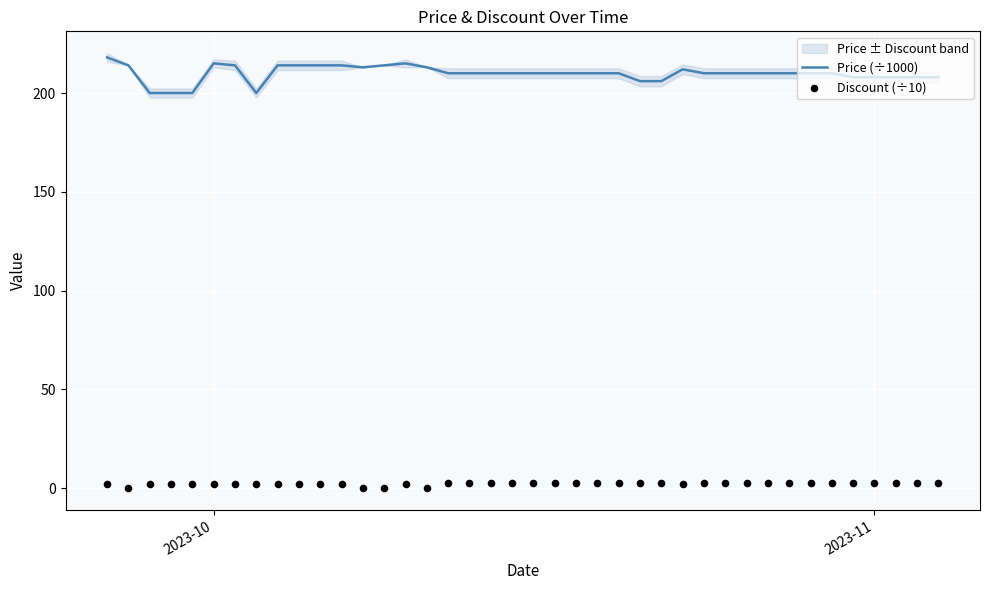

Which series contains the highest Y value?

Price (÷1000)